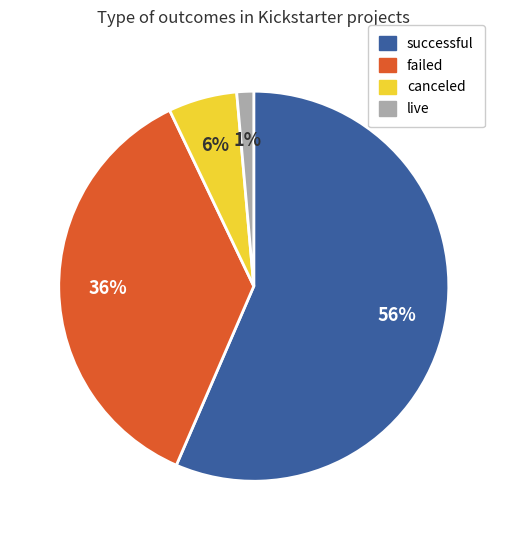

To the nearest percent, what is the average slice percentage?

25%